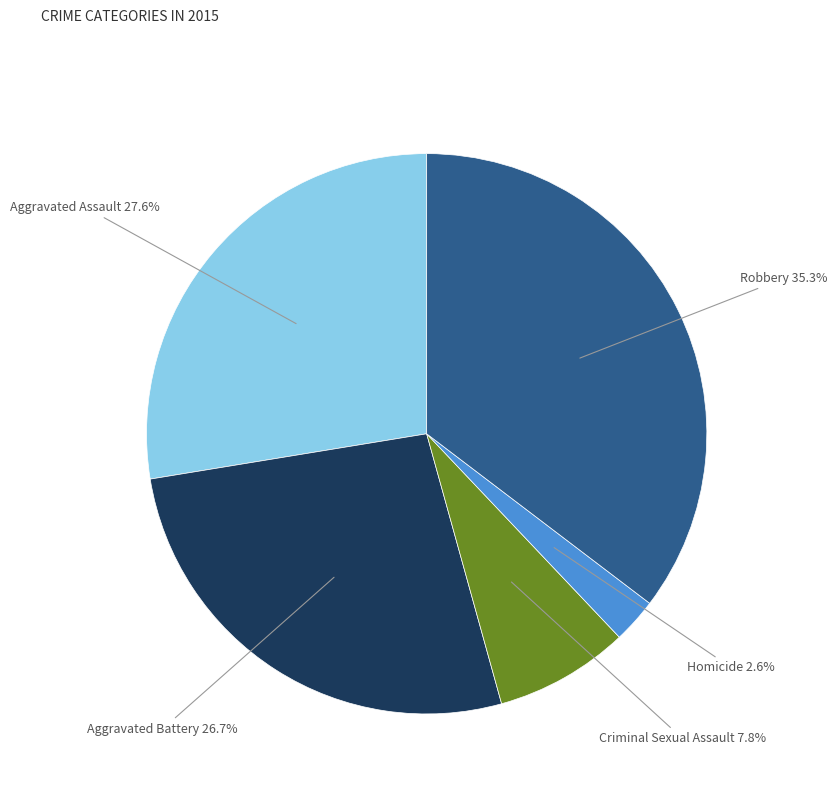

Which slice is the largest?

Robbery